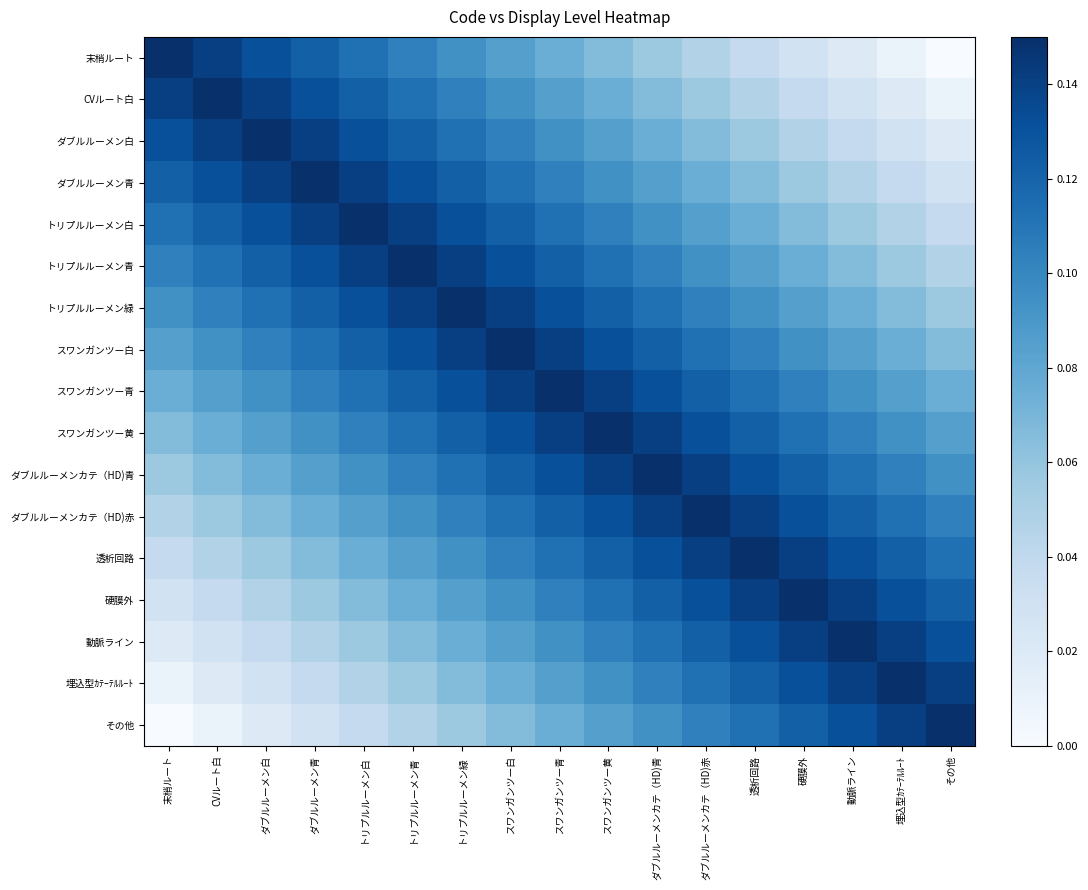

Reading right to left, what are all the values shown in this chart?

末梢ルート: その他=0.0	埋込型ｶﾃｰﾃﾙﾙｰﾄ=0.0	動脈ライン=0.0	硬膜外=0.0	透析回路=0.0	ダブルルーメンカテ（HD)赤=0.0	ダブルルーメンカテ（HD)青=0.1	スワンガンツー黄=0.1	スワンガンツー青=0.1	スワンガンツー白=0.1	トリプルルーメン緑=0.1	トリプルルーメン青=0.1	トリプルルーメン白=0.1	ダブルルーメン青=0.1	ダブルルーメン白=0.1	CVルート白=0.1	末梢ルート=0.1
CVルート白: その他=0.0	埋込型ｶﾃｰﾃﾙﾙｰﾄ=0.0	動脈ライン=0.0	硬膜外=0.0	透析回路=0.0	ダブルルーメンカテ（HD)赤=0.1	ダブルルーメンカテ（HD)青=0.1	スワンガンツー黄=0.1	スワンガンツー青=0.1	スワンガンツー白=0.1	トリプルルーメン緑=0.1	トリプルルーメン青=0.1	トリプルルーメン白=0.1	ダブルルーメン青=0.1	ダブルルーメン白=0.1	CVルート白=0.1	末梢ルート=0.1
ダブルルーメン白: その他=0.0	埋込型ｶﾃｰﾃﾙﾙｰﾄ=0.0	動脈ライン=0.0	硬膜外=0.0	透析回路=0.1	ダブルルーメンカテ（HD)赤=0.1	ダブルルーメンカテ（HD)青=0.1	スワンガンツー黄=0.1	スワンガンツー青=0.1	スワンガンツー白=0.1	トリプルルーメン緑=0.1	トリプルルーメン青=0.1	トリプルルーメン白=0.1	ダブルルーメン青=0.1	ダブルルーメン白=0.1	CVルート白=0.1	末梢ルート=0.1
ダブルルーメン青: その他=0.0	埋込型ｶﾃｰﾃﾙﾙｰﾄ=0.0	動脈ライン=0.0	硬膜外=0.1	透析回路=0.1	ダブルルーメンカテ（HD)赤=0.1	ダブルルーメンカテ（HD)青=0.1	スワンガンツー黄=0.1	スワンガンツー青=0.1	スワンガンツー白=0.1	トリプルルーメン緑=0.1	トリプルルーメン青=0.1	トリプルルーメン白=0.1	ダブルルーメン青=0.1	ダブルルーメン白=0.1	CVルート白=0.1	末梢ルート=0.1
トリプルルーメン白: その他=0.0	埋込型ｶﾃｰﾃﾙﾙｰﾄ=0.0	動脈ライン=0.1	硬膜外=0.1	透析回路=0.1	ダブルルーメンカテ（HD)赤=0.1	ダブルルーメンカテ（HD)青=0.1	スワンガンツー黄=0.1	スワンガンツー青=0.1	スワンガンツー白=0.1	トリプルルーメン緑=0.1	トリプルルーメン青=0.1	トリプルルーメン白=0.1	ダブルルーメン青=0.1	ダブルルーメン白=0.1	CVルート白=0.1	末梢ルート=0.1
トリプルルーメン青: その他=0.0	埋込型ｶﾃｰﾃﾙﾙｰﾄ=0.1	動脈ライン=0.1	硬膜外=0.1	透析回路=0.1	ダブルルーメンカテ（HD)赤=0.1	ダブルルーメンカテ（HD)青=0.1	スワンガンツー黄=0.1	スワンガンツー青=0.1	スワンガンツー白=0.1	トリプルルーメン緑=0.1	トリプルルーメン青=0.1	トリプルルーメン白=0.1	ダブルルーメン青=0.1	ダブルルーメン白=0.1	CVルート白=0.1	末梢ルート=0.1
トリプルルーメン緑: その他=0.1	埋込型ｶﾃｰﾃﾙﾙｰﾄ=0.1	動脈ライン=0.1	硬膜外=0.1	透析回路=0.1	ダブルルーメンカテ（HD)赤=0.1	ダブルルーメンカテ（HD)青=0.1	スワンガンツー黄=0.1	スワンガンツー青=0.1	スワンガンツー白=0.1	トリプルルーメン緑=0.1	トリプルルーメン青=0.1	トリプルルーメン白=0.1	ダブルルーメン青=0.1	ダブルルーメン白=0.1	CVルート白=0.1	末梢ルート=0.1
スワンガンツー白: その他=0.1	埋込型ｶﾃｰﾃﾙﾙｰﾄ=0.1	動脈ライン=0.1	硬膜外=0.1	透析回路=0.1	ダブルルーメンカテ（HD)赤=0.1	ダブルルーメンカテ（HD)青=0.1	スワンガンツー黄=0.1	スワンガンツー青=0.1	スワンガンツー白=0.1	トリプルルーメン緑=0.1	トリプルルーメン青=0.1	トリプルルーメン白=0.1	ダブルルーメン青=0.1	ダブルルーメン白=0.1	CVルート白=0.1	末梢ルート=0.1
スワンガンツー青: その他=0.1	埋込型ｶﾃｰﾃﾙﾙｰﾄ=0.1	動脈ライン=0.1	硬膜外=0.1	透析回路=0.1	ダブルルーメンカテ（HD)赤=0.1	ダブルルーメンカテ（HD)青=0.1	スワンガンツー黄=0.1	スワンガンツー青=0.1	スワンガンツー白=0.1	トリプルルーメン緑=0.1	トリプルルーメン青=0.1	トリプルルーメン白=0.1	ダブルルーメン青=0.1	ダブルルーメン白=0.1	CVルート白=0.1	末梢ルート=0.1
スワンガンツー黄: その他=0.1	埋込型ｶﾃｰﾃﾙﾙｰﾄ=0.1	動脈ライン=0.1	硬膜外=0.1	透析回路=0.1	ダブルルーメンカテ（HD)赤=0.1	ダブルルーメンカテ（HD)青=0.1	スワンガンツー黄=0.1	スワンガンツー青=0.1	スワンガンツー白=0.1	トリプルルーメン緑=0.1	トリプルルーメン青=0.1	トリプルルーメン白=0.1	ダブルルーメン青=0.1	ダブルルーメン白=0.1	CVルート白=0.1	末梢ルート=0.1
ダブルルーメンカテ（HD)青: その他=0.1	埋込型ｶﾃｰﾃﾙﾙｰﾄ=0.1	動脈ライン=0.1	硬膜外=0.1	透析回路=0.1	ダブルルーメンカテ（HD)赤=0.1	ダブルルーメンカテ（HD)青=0.1	スワンガンツー黄=0.1	スワンガンツー青=0.1	スワンガンツー白=0.1	トリプルルーメン緑=0.1	トリプルルーメン青=0.1	トリプルルーメン白=0.1	ダブルルーメン青=0.1	ダブルルーメン白=0.1	CVルート白=0.1	末梢ルート=0.1
ダブルルーメンカテ（HD)赤: その他=0.1	埋込型ｶﾃｰﾃﾙﾙｰﾄ=0.1	動脈ライン=0.1	硬膜外=0.1	透析回路=0.1	ダブルルーメンカテ（HD)赤=0.1	ダブルルーメンカテ（HD)青=0.1	スワンガンツー黄=0.1	スワンガンツー青=0.1	スワンガンツー白=0.1	トリプルルーメン緑=0.1	トリプルルーメン青=0.1	トリプルルーメン白=0.1	ダブルルーメン青=0.1	ダブルルーメン白=0.1	CVルート白=0.1	末梢ルート=0.0
透析回路: その他=0.1	埋込型ｶﾃｰﾃﾙﾙｰﾄ=0.1	動脈ライン=0.1	硬膜外=0.1	透析回路=0.1	ダブルルーメンカテ（HD)赤=0.1	ダブルルーメンカテ（HD)青=0.1	スワンガンツー黄=0.1	スワンガンツー青=0.1	スワンガンツー白=0.1	トリプルルーメン緑=0.1	トリプルルーメン青=0.1	トリプルルーメン白=0.1	ダブルルーメン青=0.1	ダブルルーメン白=0.1	CVルート白=0.0	末梢ルート=0.0
硬膜外: その他=0.1	埋込型ｶﾃｰﾃﾙﾙｰﾄ=0.1	動脈ライン=0.1	硬膜外=0.1	透析回路=0.1	ダブルルーメンカテ（HD)赤=0.1	ダブルルーメンカテ（HD)青=0.1	スワンガンツー黄=0.1	スワンガンツー青=0.1	スワンガンツー白=0.1	トリプルルーメン緑=0.1	トリプルルーメン青=0.1	トリプルルーメン白=0.1	ダブルルーメン青=0.1	ダブルルーメン白=0.0	CVルート白=0.0	末梢ルート=0.0
動脈ライン: その他=0.1	埋込型ｶﾃｰﾃﾙﾙｰﾄ=0.1	動脈ライン=0.1	硬膜外=0.1	透析回路=0.1	ダブルルーメンカテ（HD)赤=0.1	ダブルルーメンカテ（HD)青=0.1	スワンガンツー黄=0.1	スワンガンツー青=0.1	スワンガンツー白=0.1	トリプルルーメン緑=0.1	トリプルルーメン青=0.1	トリプルルーメン白=0.1	ダブルルーメン青=0.0	ダブルルーメン白=0.0	CVルート白=0.0	末梢ルート=0.0
埋込型ｶﾃｰﾃﾙﾙｰﾄ: その他=0.1	埋込型ｶﾃｰﾃﾙﾙｰﾄ=0.1	動脈ライン=0.1	硬膜外=0.1	透析回路=0.1	ダブルルーメンカテ（HD)赤=0.1	ダブルルーメンカテ（HD)青=0.1	スワンガンツー黄=0.1	スワンガンツー青=0.1	スワンガンツー白=0.1	トリプルルーメン緑=0.1	トリプルルーメン青=0.1	トリプルルーメン白=0.0	ダブルルーメン青=0.0	ダブルルーメン白=0.0	CVルート白=0.0	末梢ルート=0.0
その他: その他=0.1	埋込型ｶﾃｰﾃﾙﾙｰﾄ=0.1	動脈ライン=0.1	硬膜外=0.1	透析回路=0.1	ダブルルーメンカテ（HD)赤=0.1	ダブルルーメンカテ（HD)青=0.1	スワンガンツー黄=0.1	スワンガンツー青=0.1	スワンガンツー白=0.1	トリプルルーメン緑=0.1	トリプルルーメン青=0.0	トリプルルーメン白=0.0	ダブルルーメン青=0.0	ダブルルーメン白=0.0	CVルート白=0.0	末梢ルート=0.0